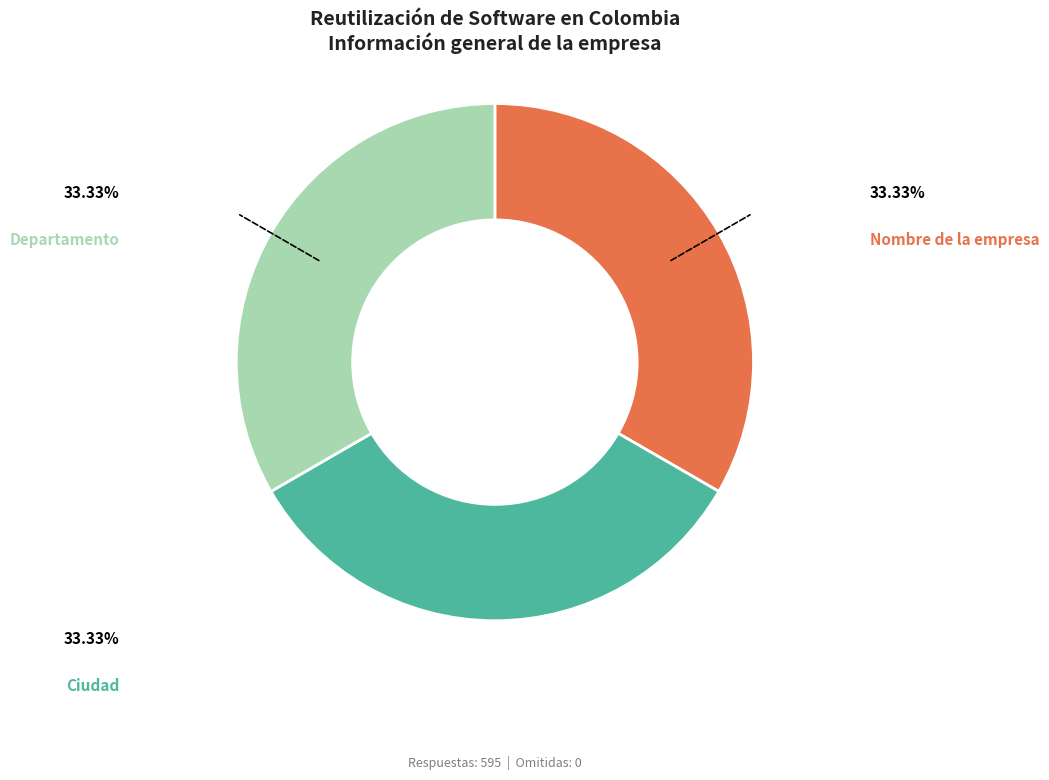

Is there any slice that represents more than half of the pie?

No